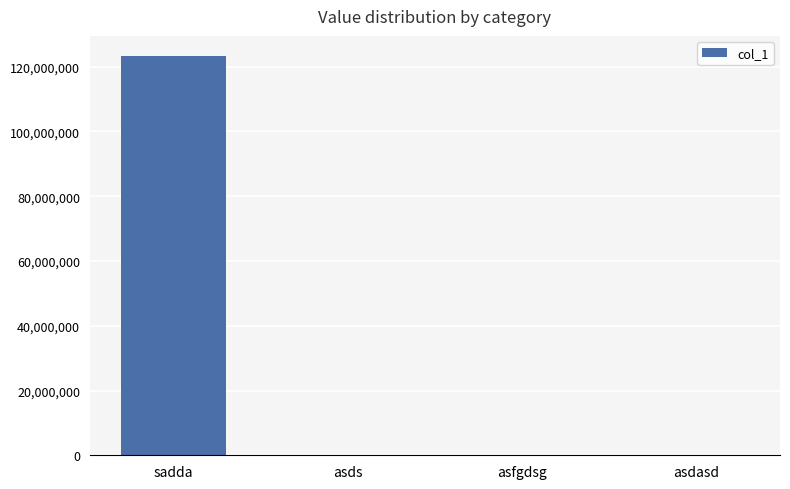

The chart shows a value of 123321445 at sadda. True or false?

True